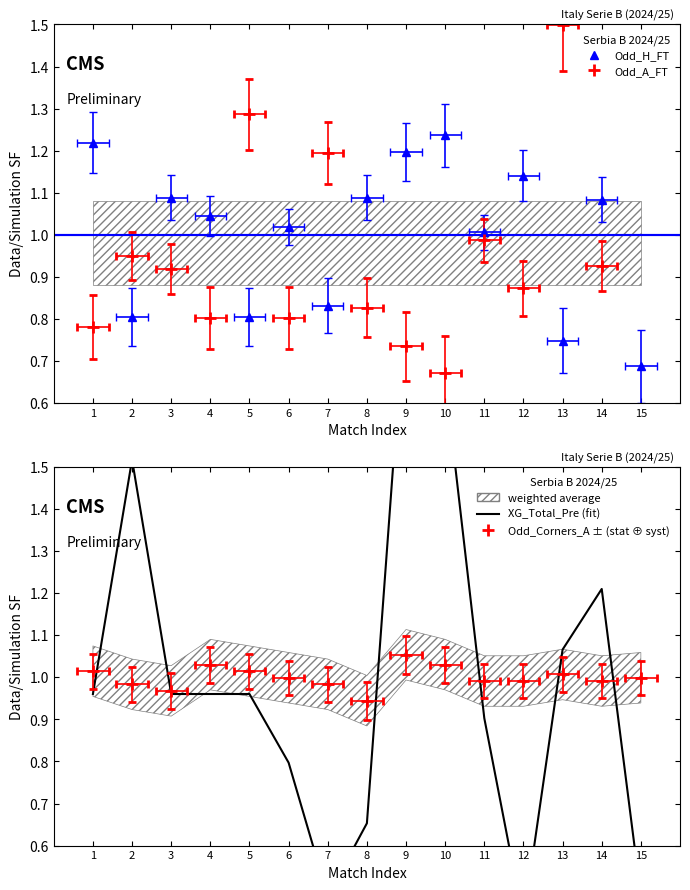

List the labels in order of value, smallest first.

12, 7, 15, 8, 6, 11, 1, 3, 4, 5, 13, 14, 2, 10, 9